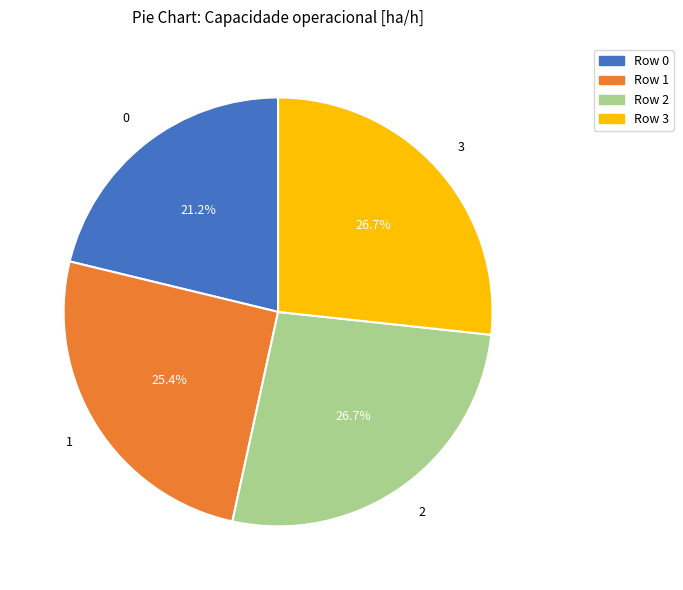

What is the total percentage of 0 and 2?

47.9%